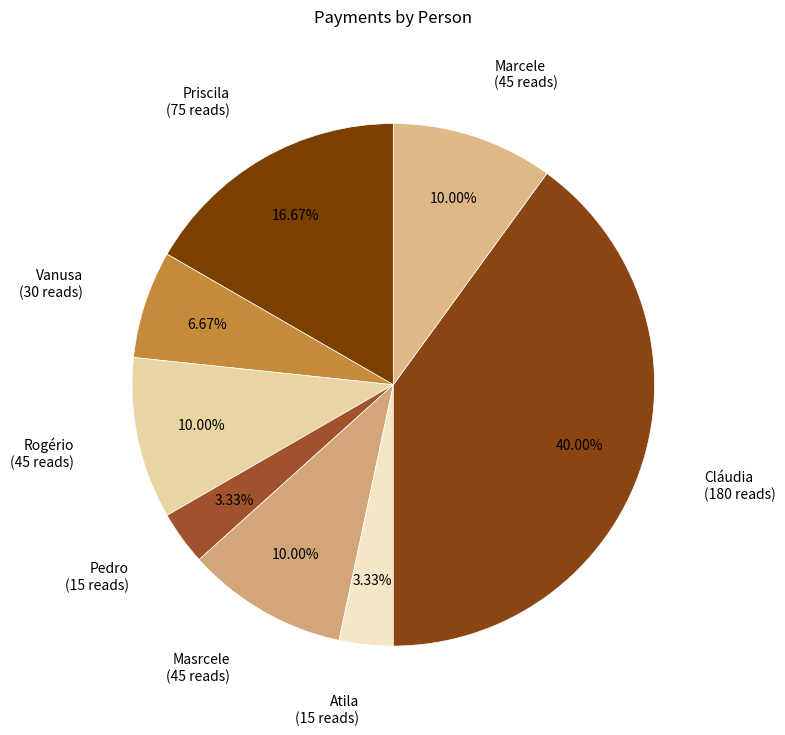

How many slices are in this pie chart?

8